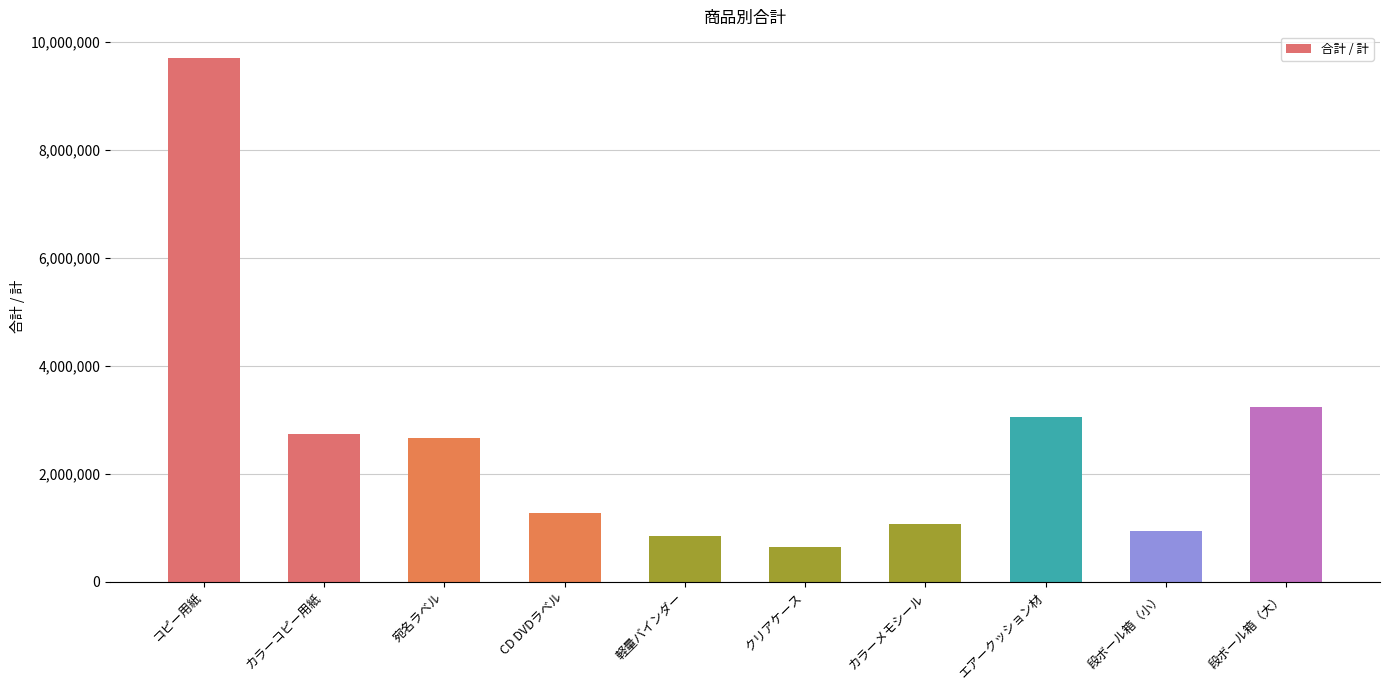

What is the maximum value shown in the chart?

9709000